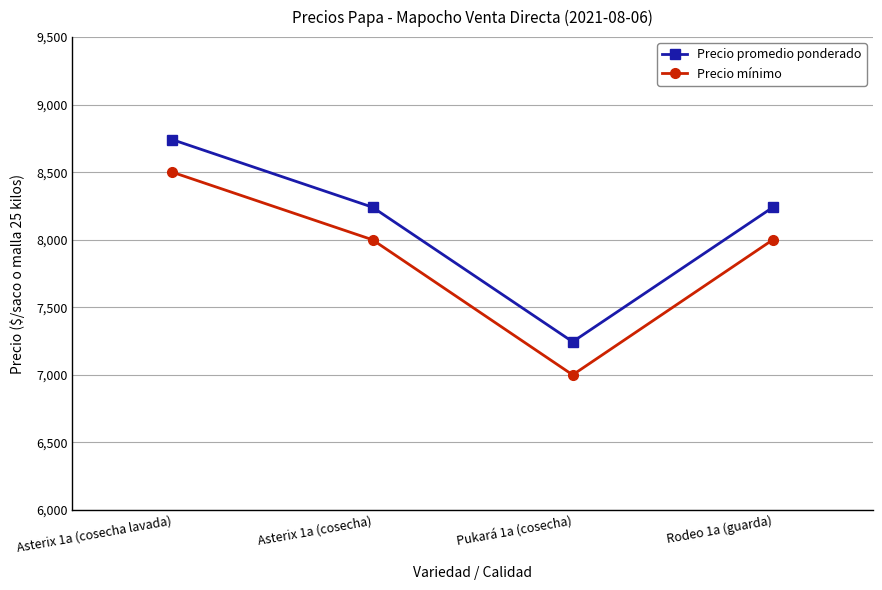

True or false: Precio promedio ponderado has a value of 8240 at Rodeo 1a (guarda).

True